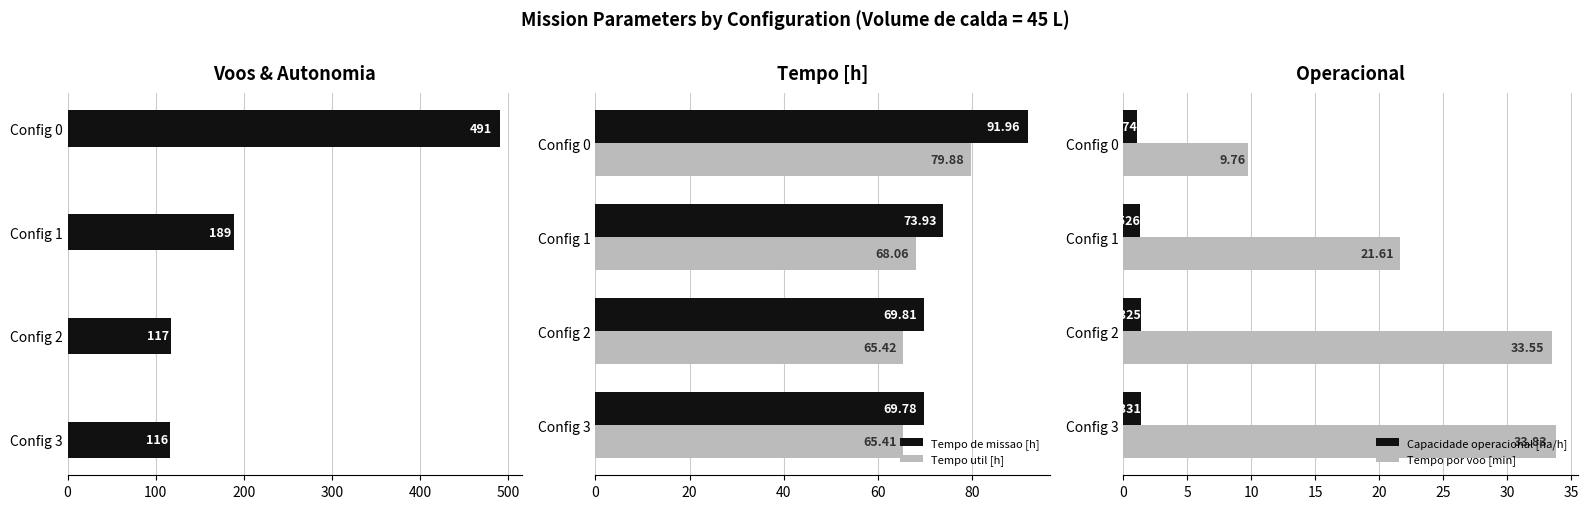

What is the sum of the Tempo util [h] values at Config 1 and Config 0?

147.9